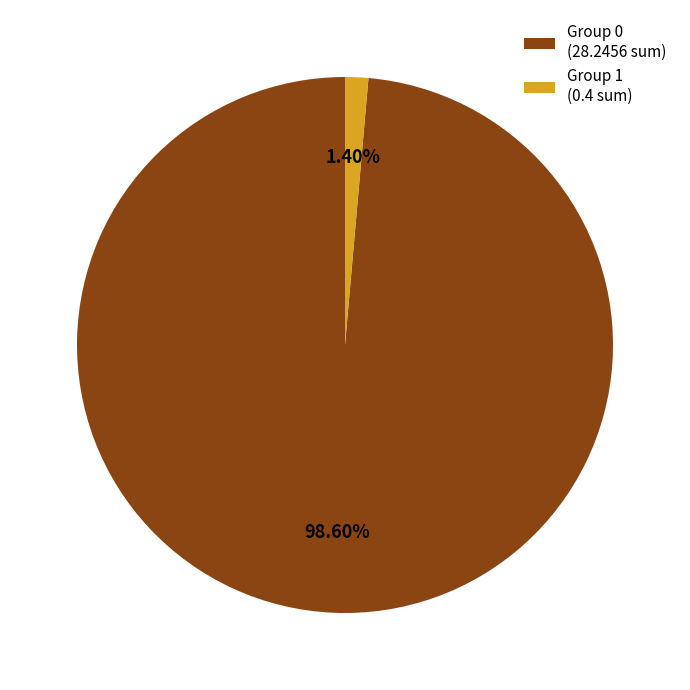

To the nearest percent, what is the difference between the largest and smallest slice percentages?

97%